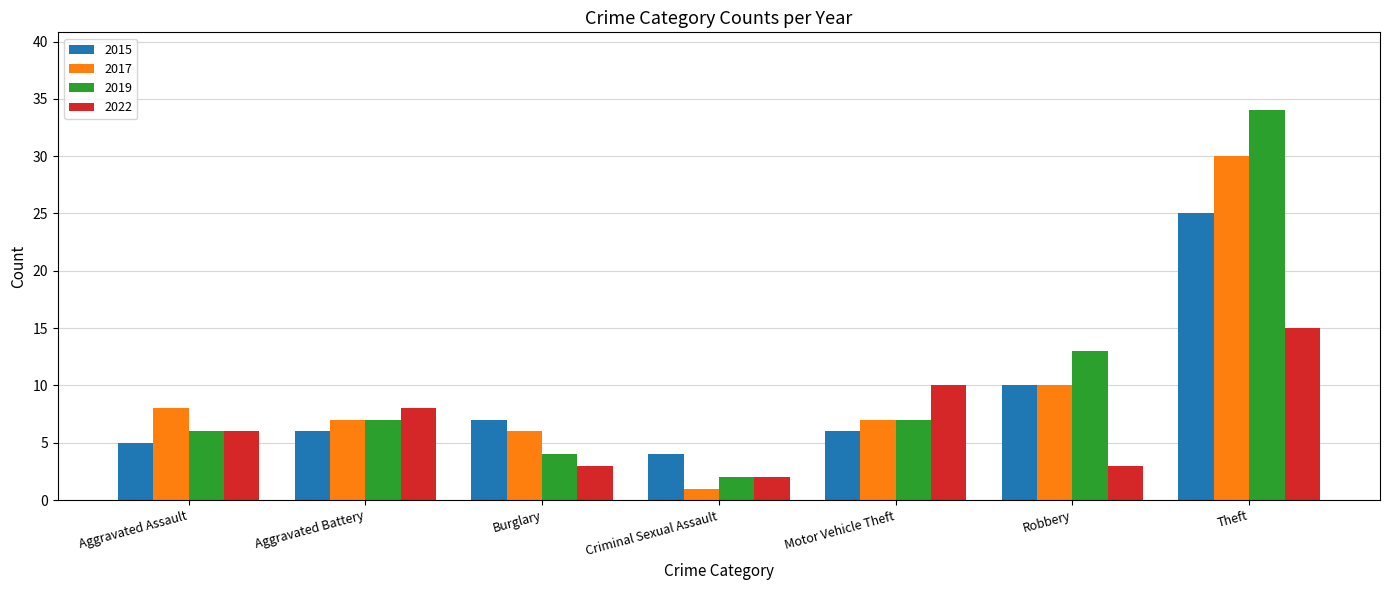

What are all the series names shown in the legend?

2015, 2017, 2019, 2022